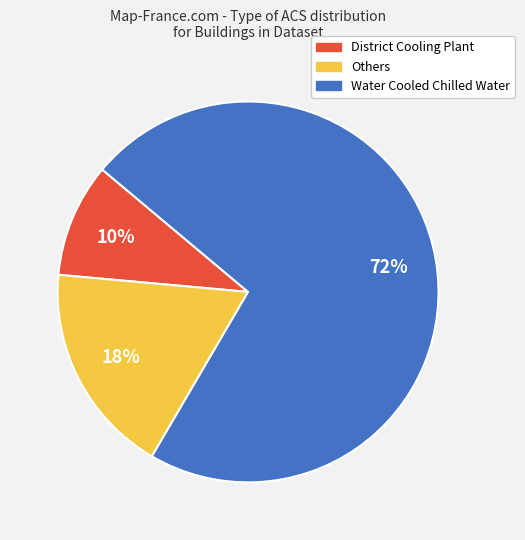

Rank the categories by value from lowest to highest.

District Cooling Plant, Others, Water Cooled Chilled Water